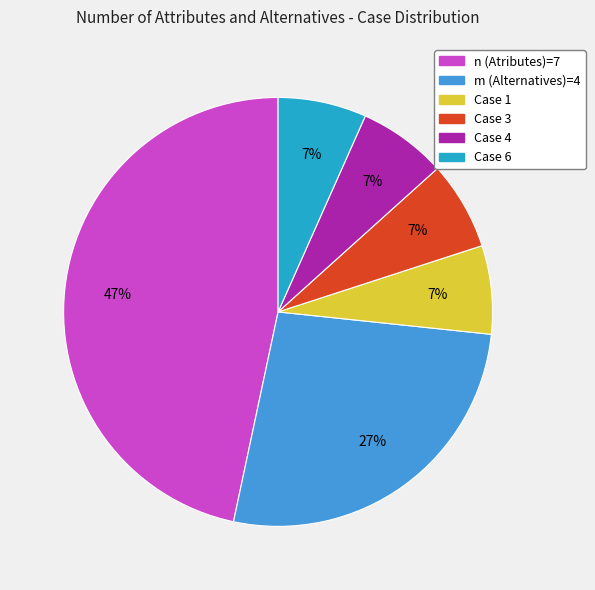

Which category has the biggest portion of the pie?

n (Atributes)=7